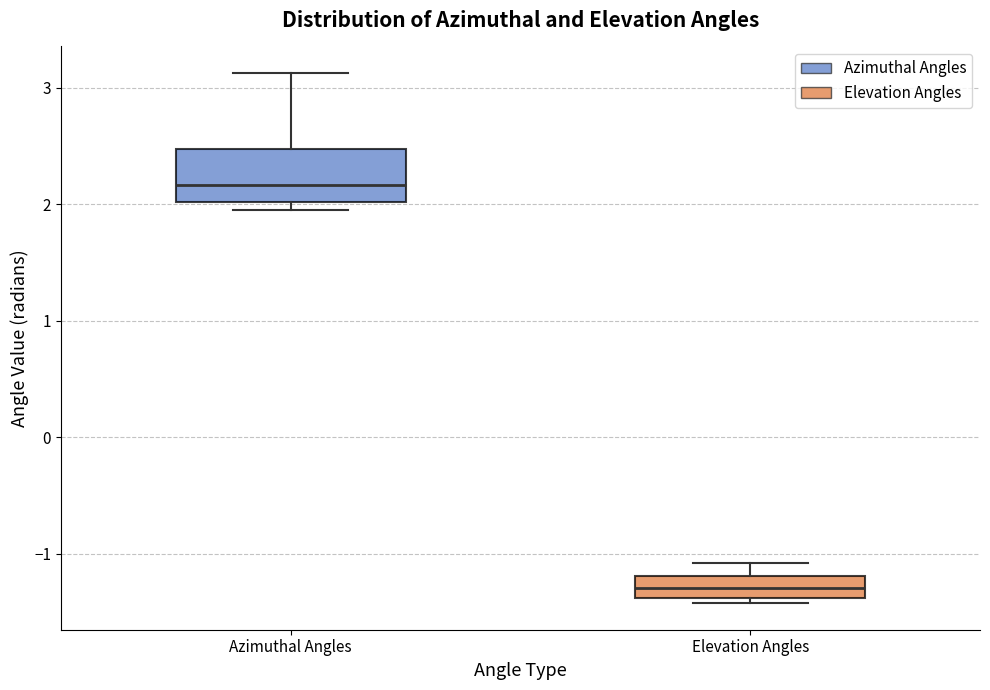

Which box has the lowest median line?

Elevation Angles